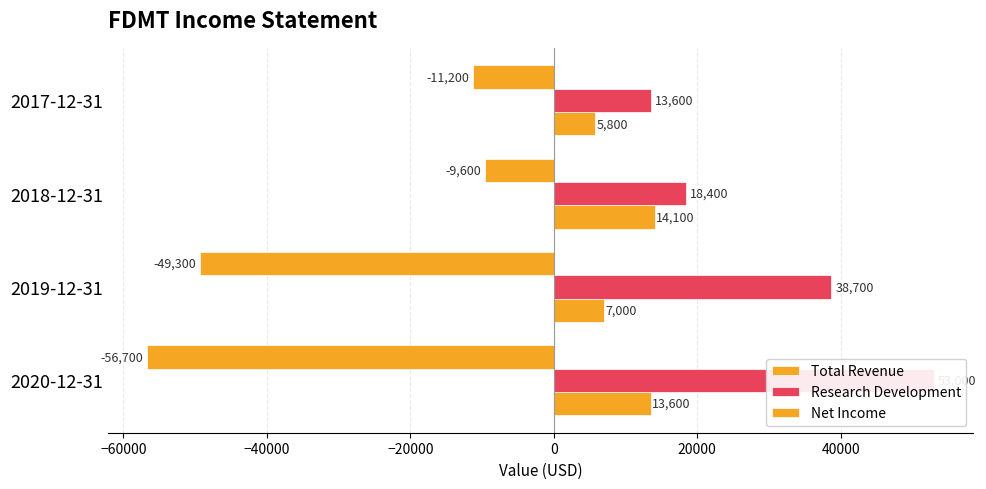

What is the value of the Net Income bar at the 2nd from the left?

-49300